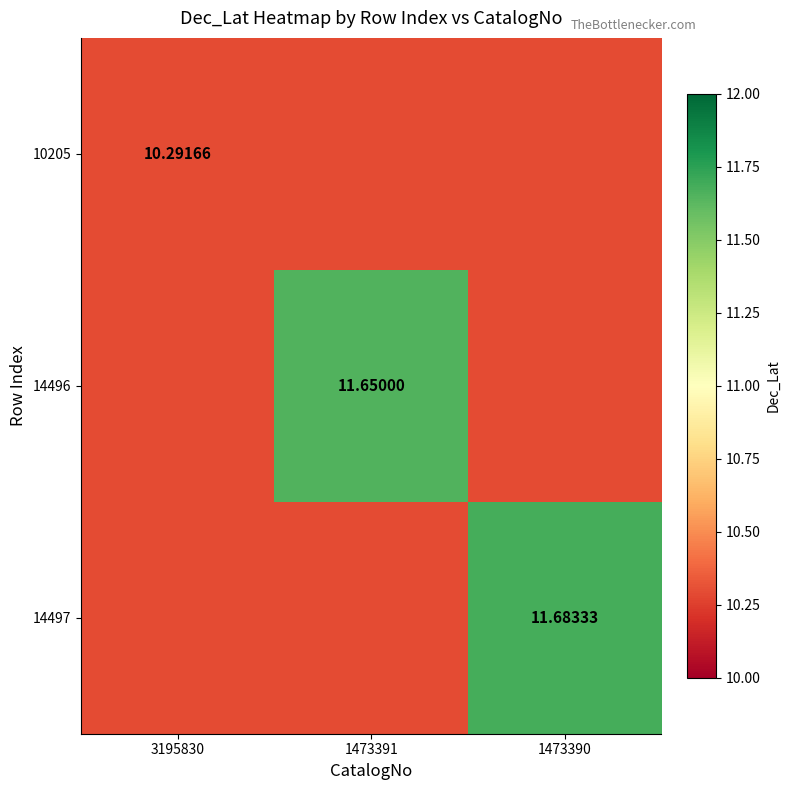

Which series has the largest total across all categories?

14497